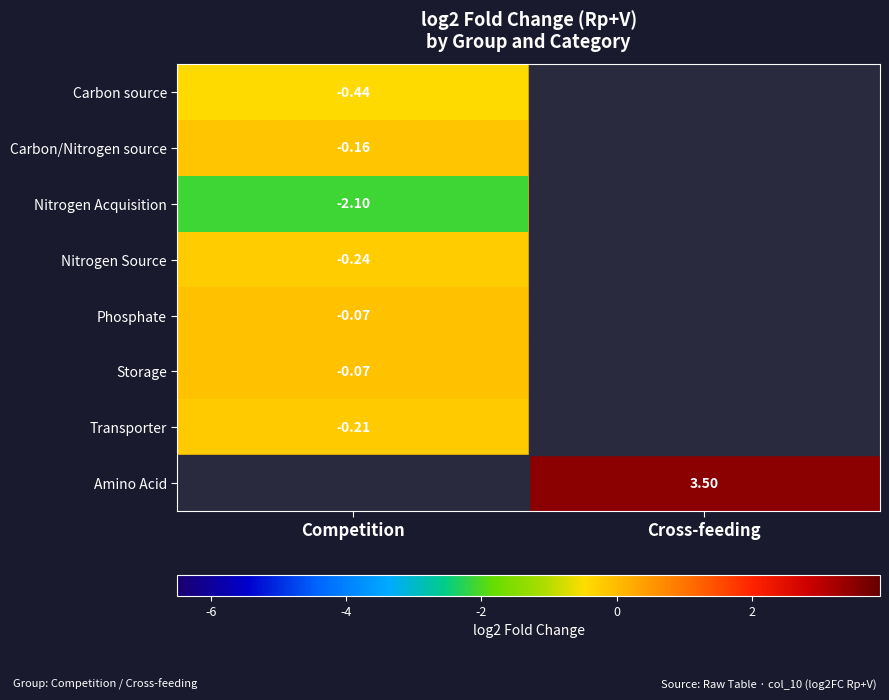

At which category is the sum across all series the highest?

Cross-feeding